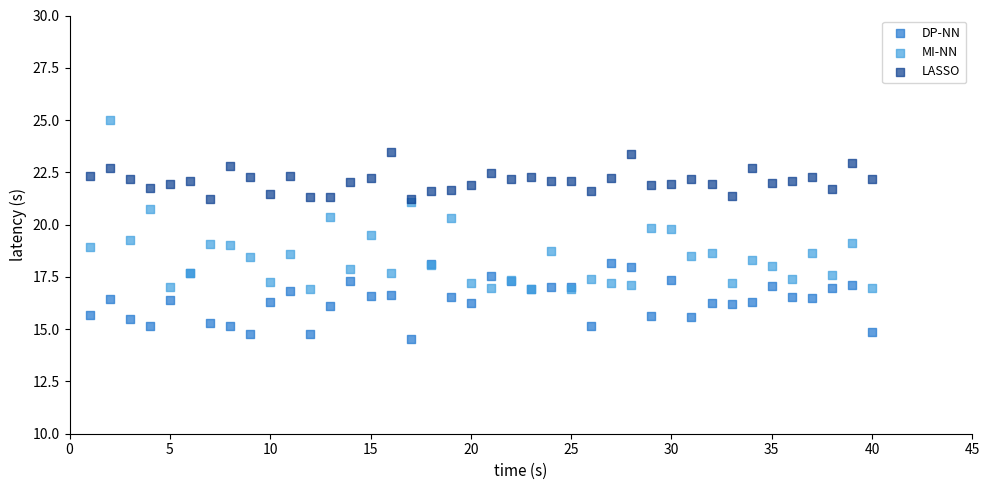

What are all the series names shown in the legend?

DP-NN, MI-NN, LASSO